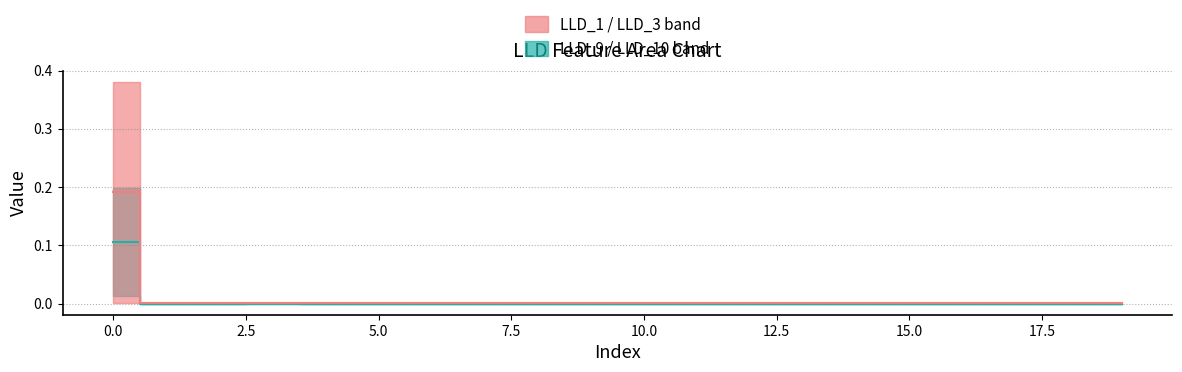

Does the chart have visible grid lines?

Yes